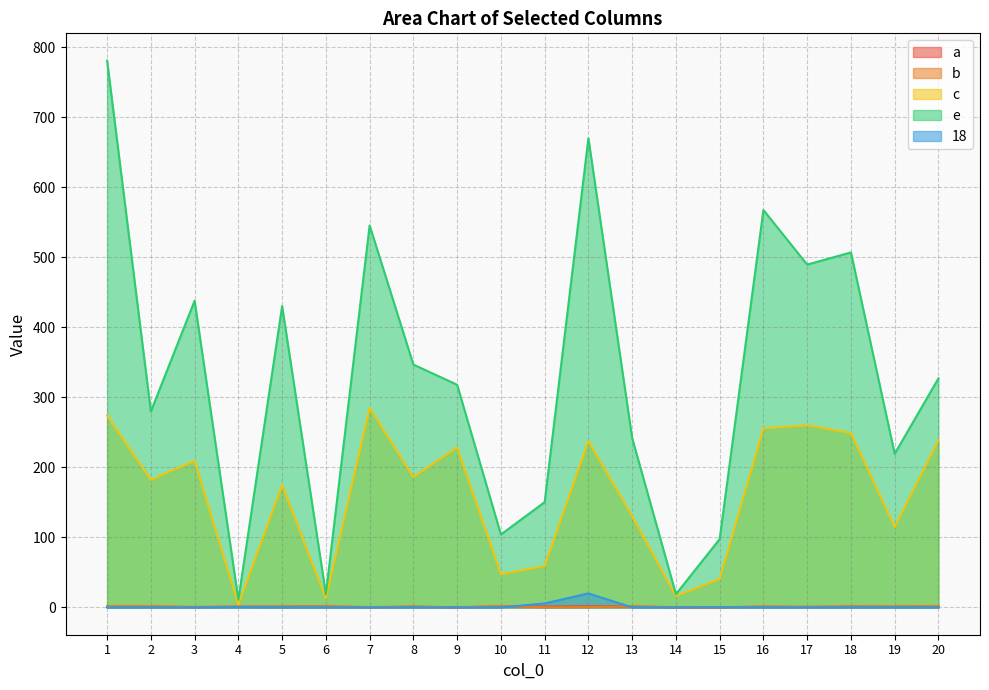

Rank the categories by 18 value from lowest to highest.

1, 2, 3, 5, 6, 7, 8, 9, 10, 13, 14, 16, 17, 18, 19, 20, 15, 4, 11, 12